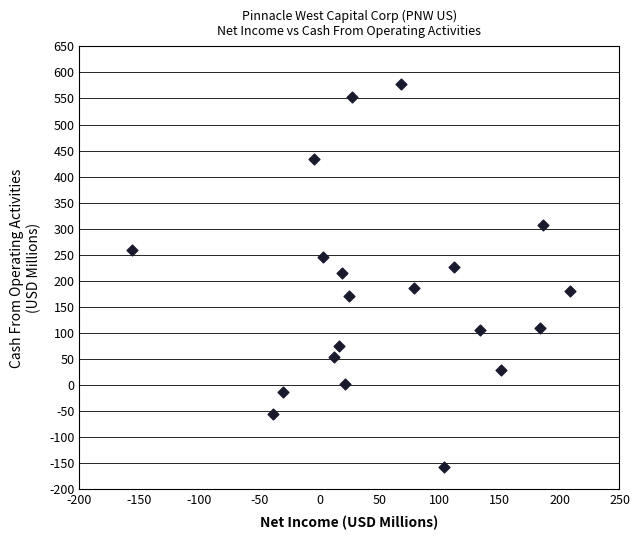

What is the range of Y values (max minus min)?

735.3